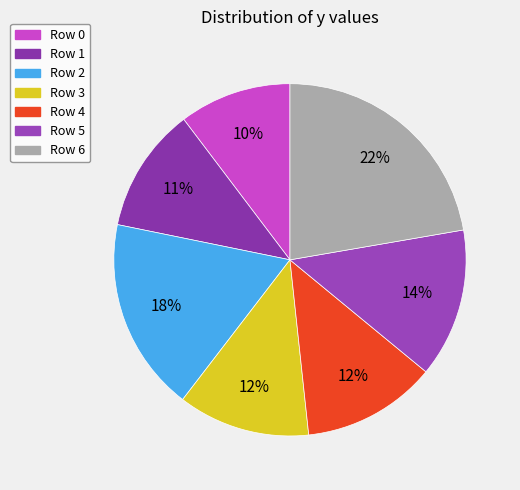

How many slices are in this pie chart?

7